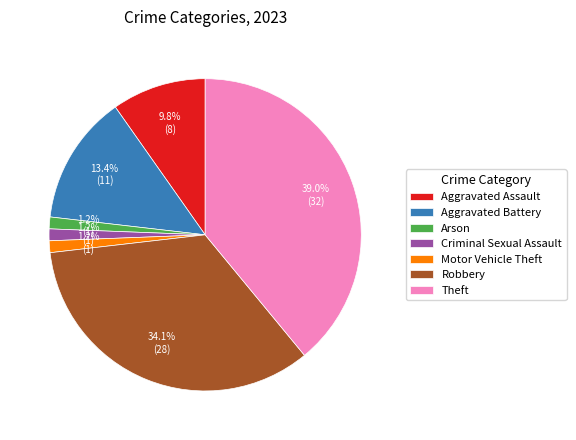

To the nearest percent, what portion does Arson represent?

1%